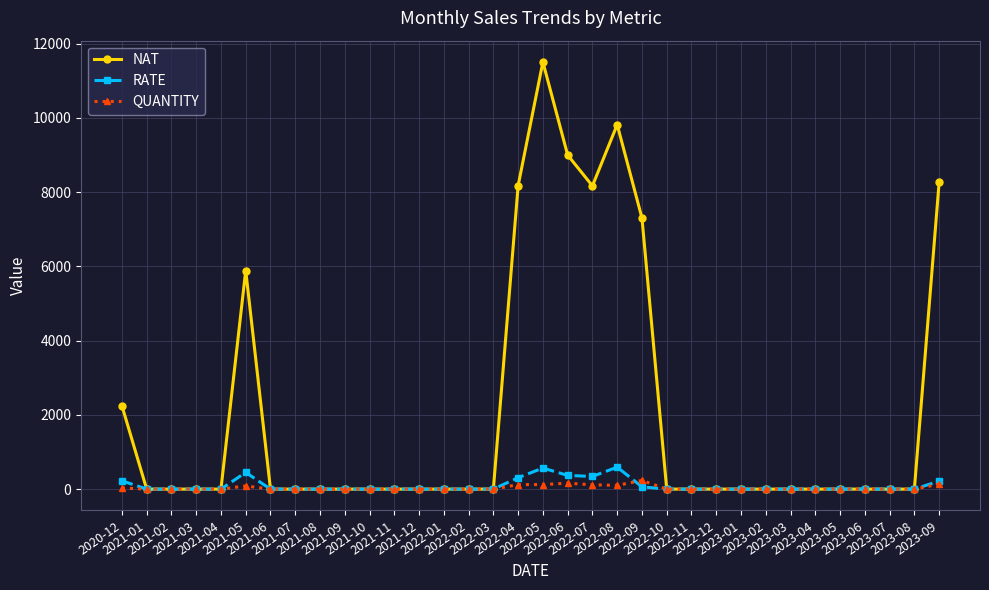

Does the chart have visible grid lines?

Yes